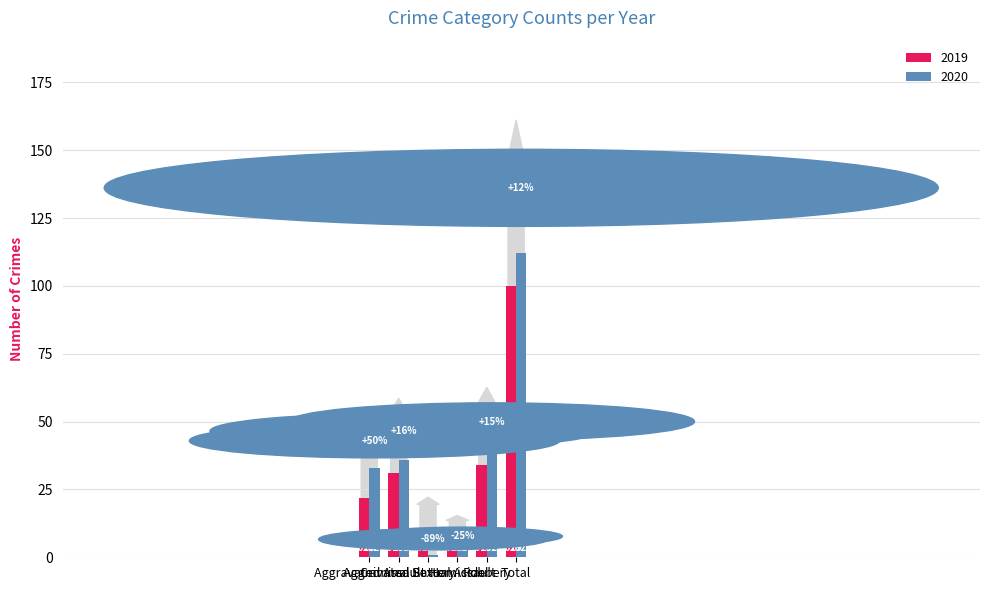

How many bars are there in each group?

2